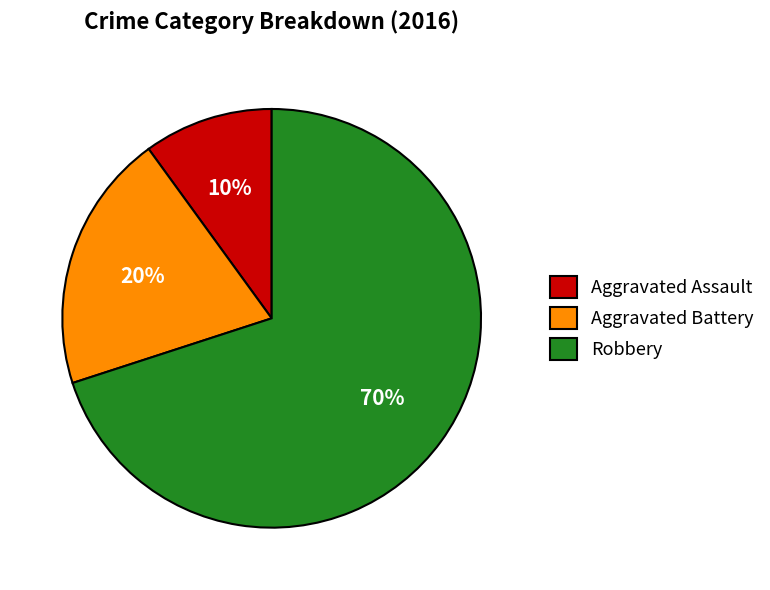

Between Robbery and Aggravated Assault, which is larger?

Robbery